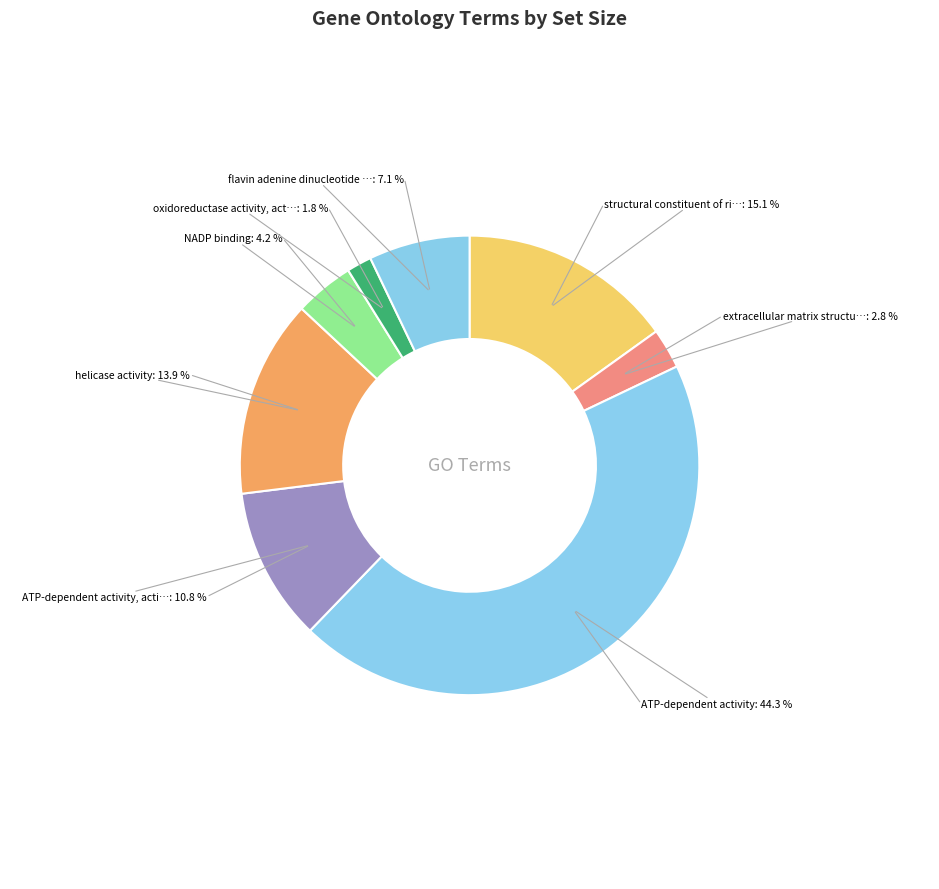

Rank the categories by value from highest to lowest.

ATP-dependent activity, structural constituent of ribosome, helicase activity, ATP-dependent activity, acting on DNA, flavin adenine dinucleotide binding, NADP binding, extracellular matrix structural constituent, oxidoreductase activity, acting on paired donors